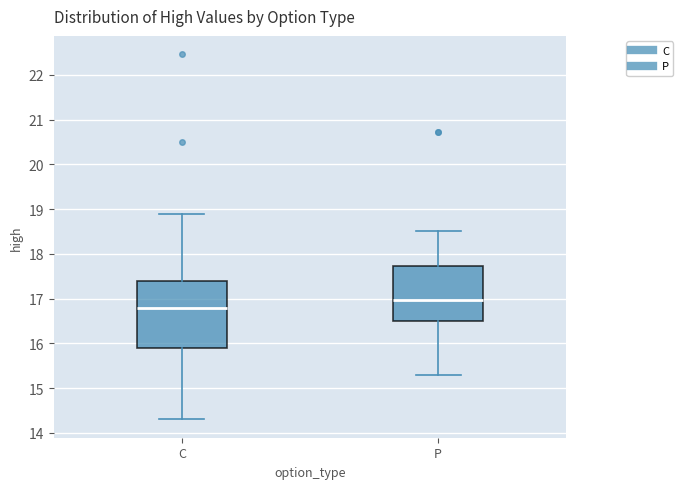

Comparing the boxes themselves (not the whiskers), which one is the tallest?

C